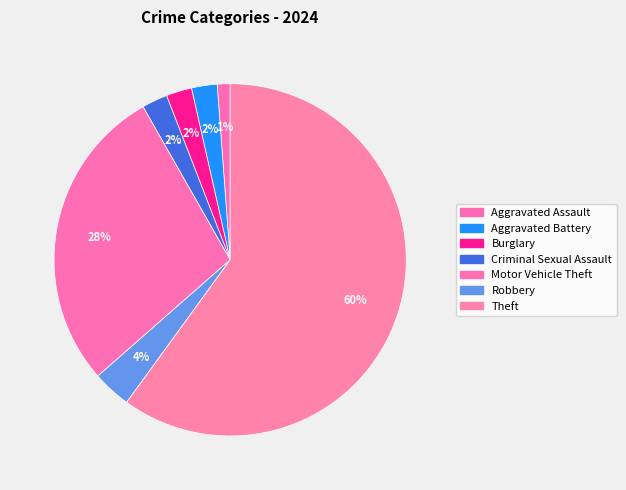

How many slices are in this pie chart?

7